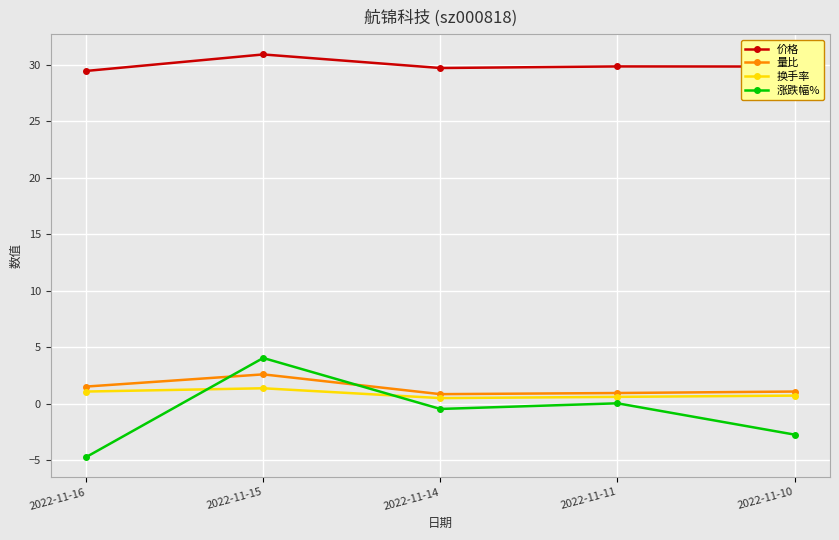

What is the average value of the 涨跌幅% series?

-0.8